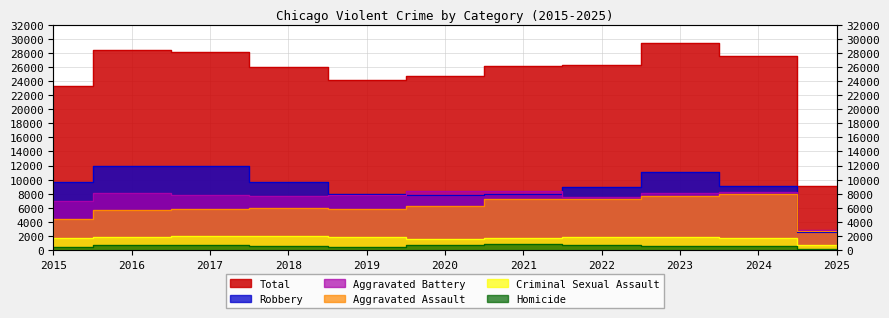

What is the value of the Robbery point at the 6th from the left?

7855